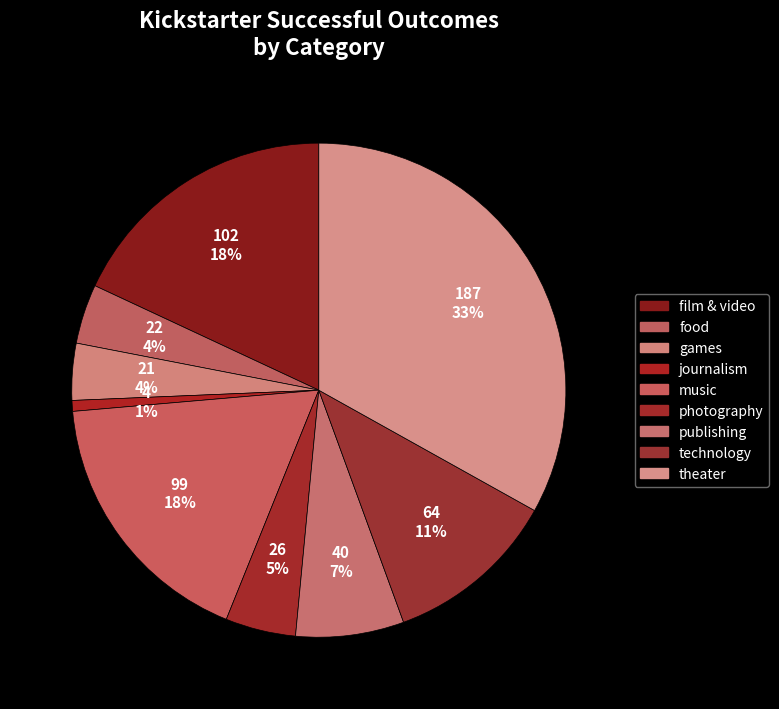

Is it true that food is 4% of the pie?

True